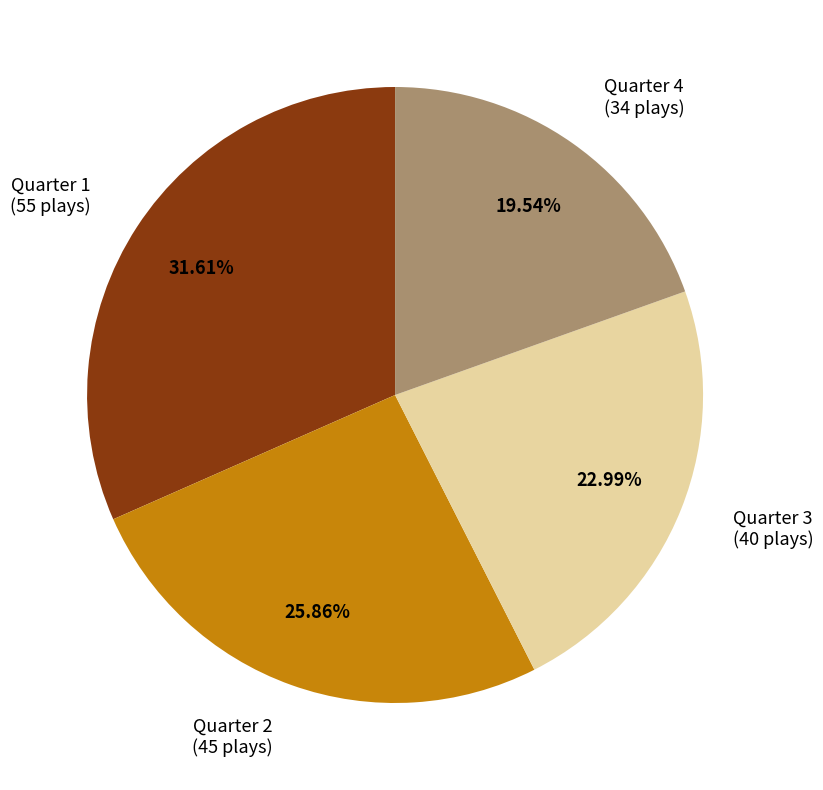

Is there a majority slice in this chart?

No